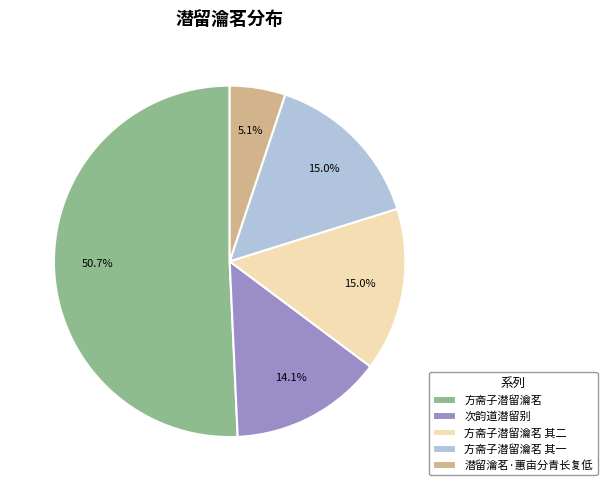

What is the ratio of the value at 方斋子潜留瀹茗 其二 to the value at 方斋子潜留瀹茗 其一?

1.0